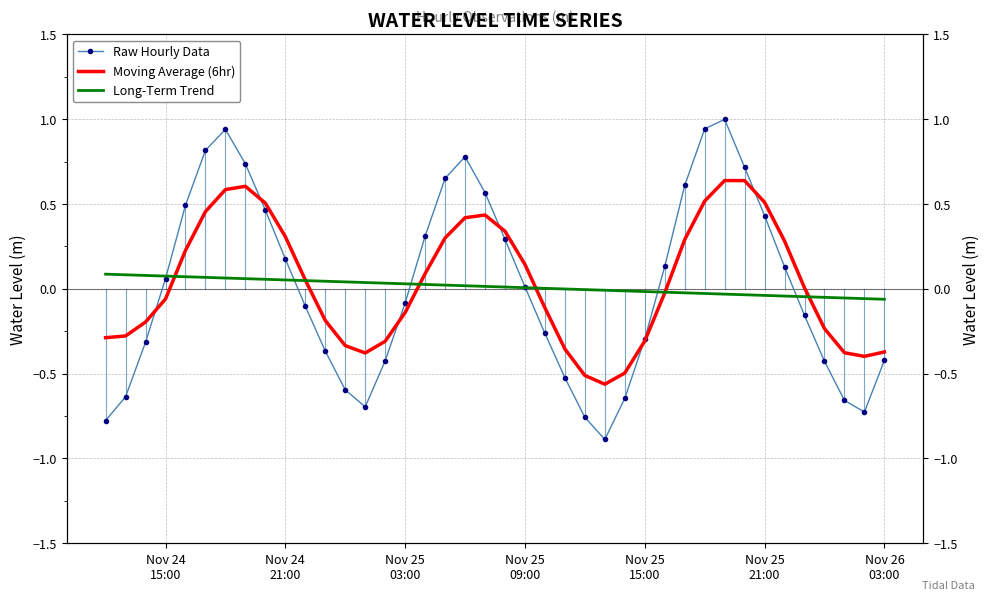

How many lines are shown in the chart?

3